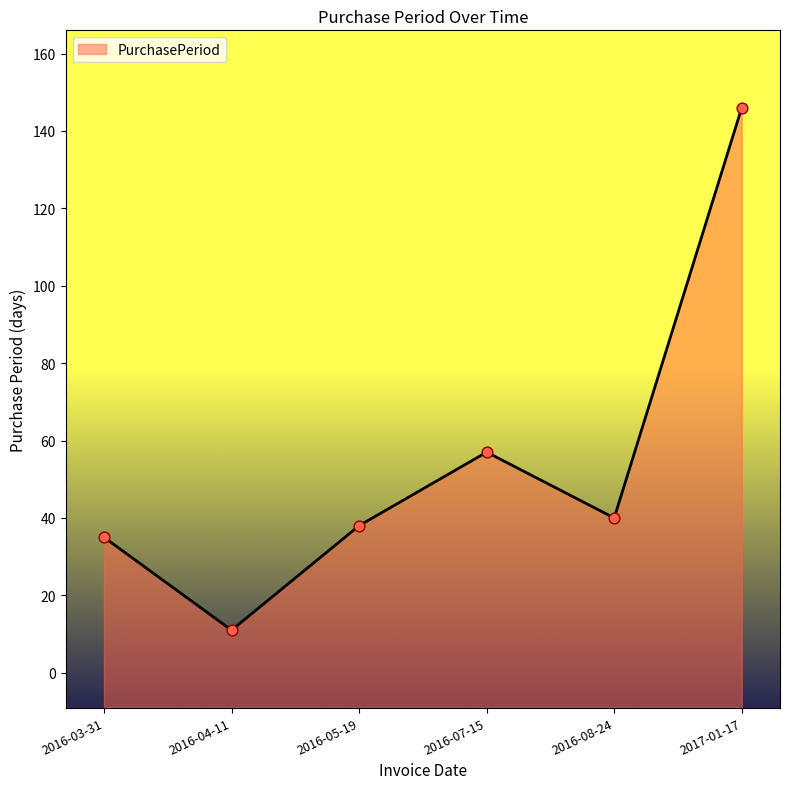

Which has a higher value, 2016-05-19 or 2016-04-11?

2016-05-19